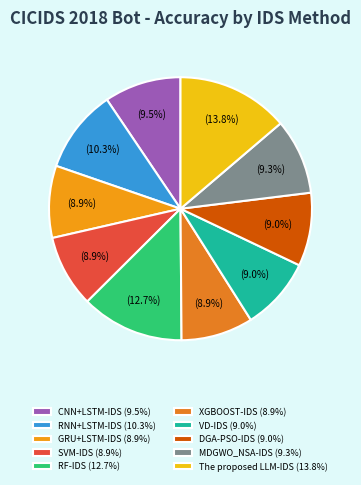

To the nearest percent, what is the difference between the largest and smallest slice percentages?

5%